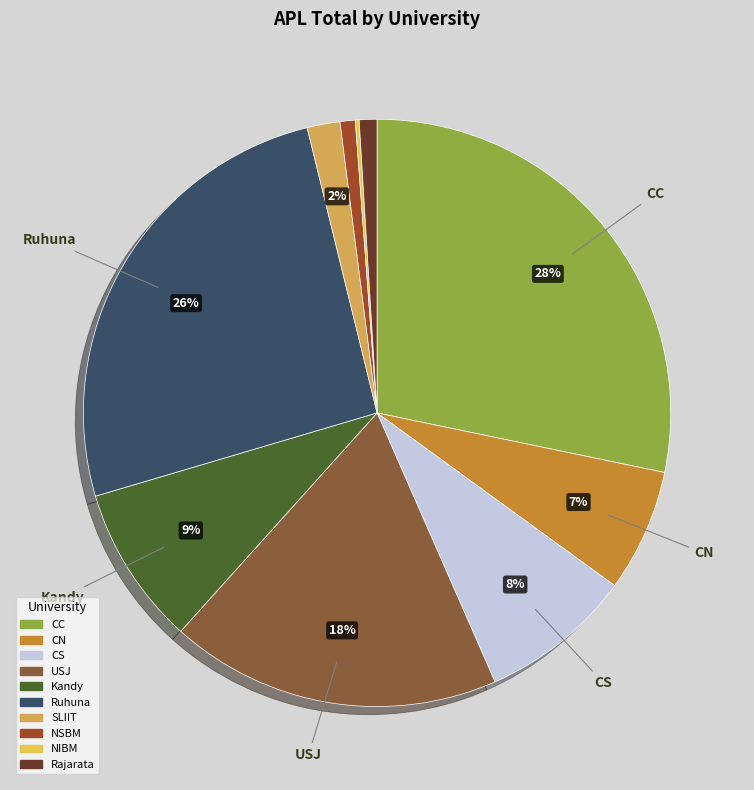

Which category has the biggest portion of the pie?

CC